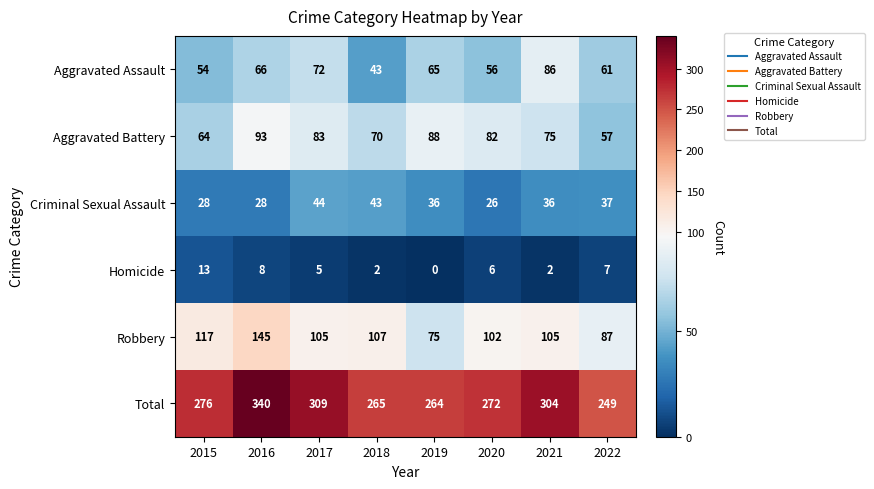

At which label does Total reach its minimum?

2022